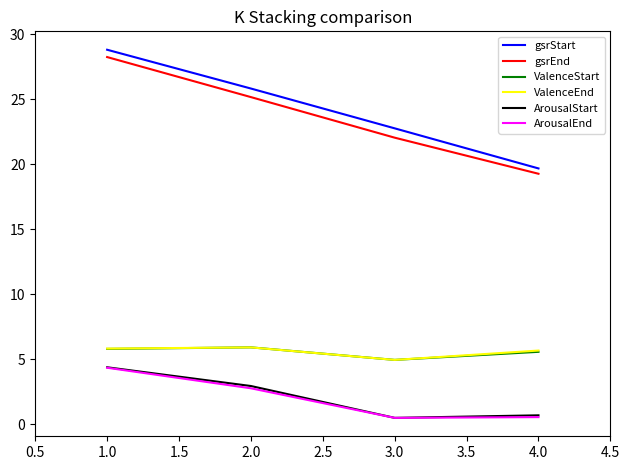

At which category does the chart reach its peak across all series?

1.0